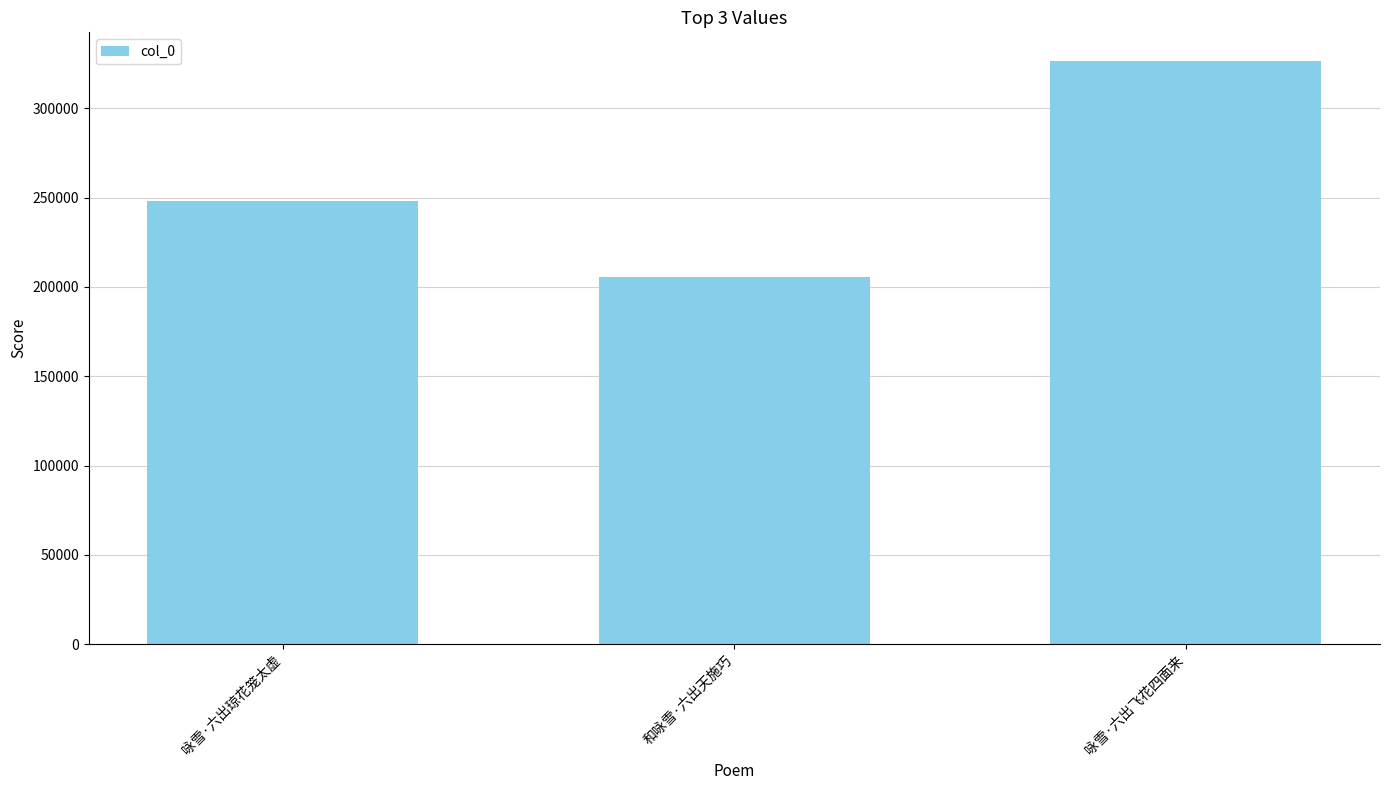

Does the chart contain stacked bars?

No